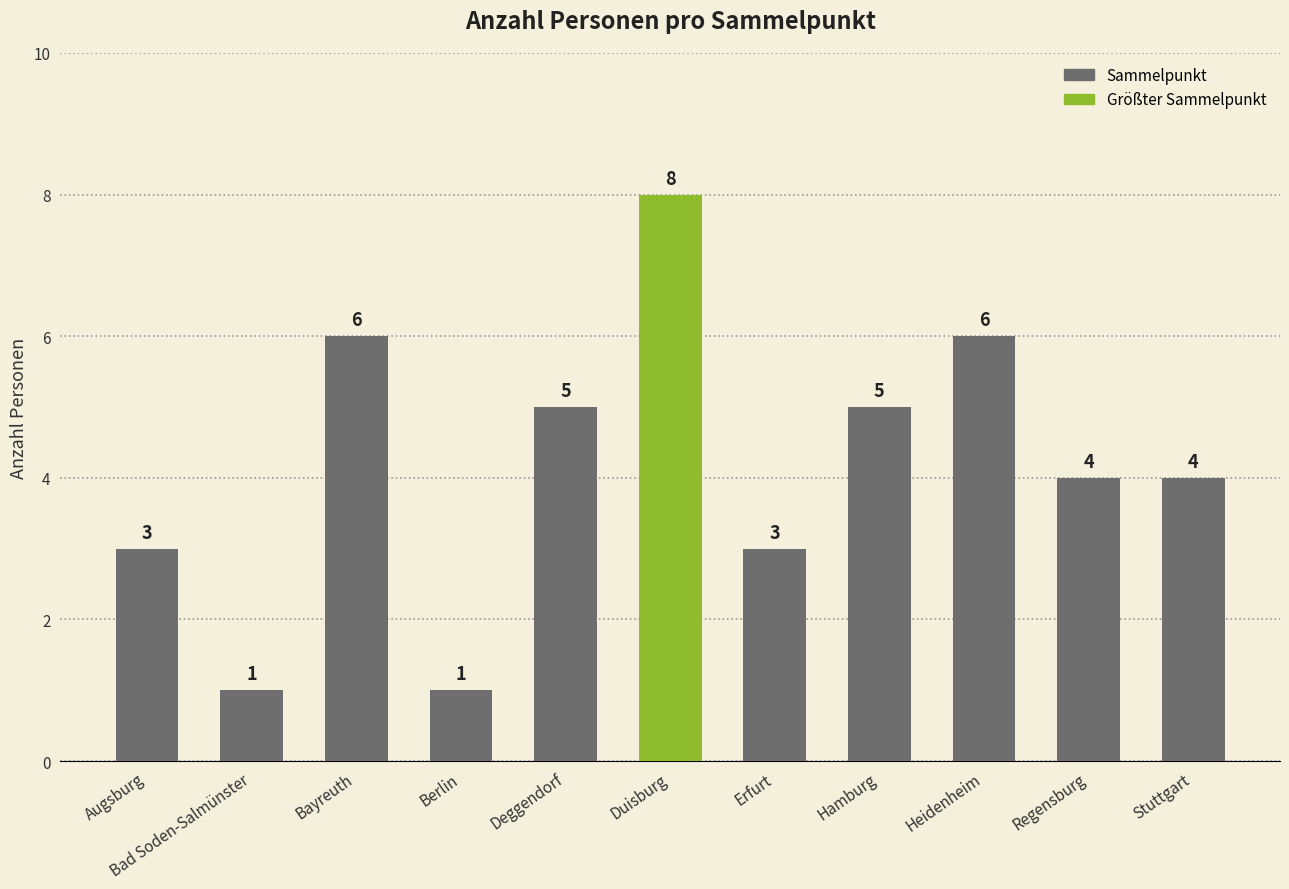

What position from the left is Bad Soden-Salmünster?

2